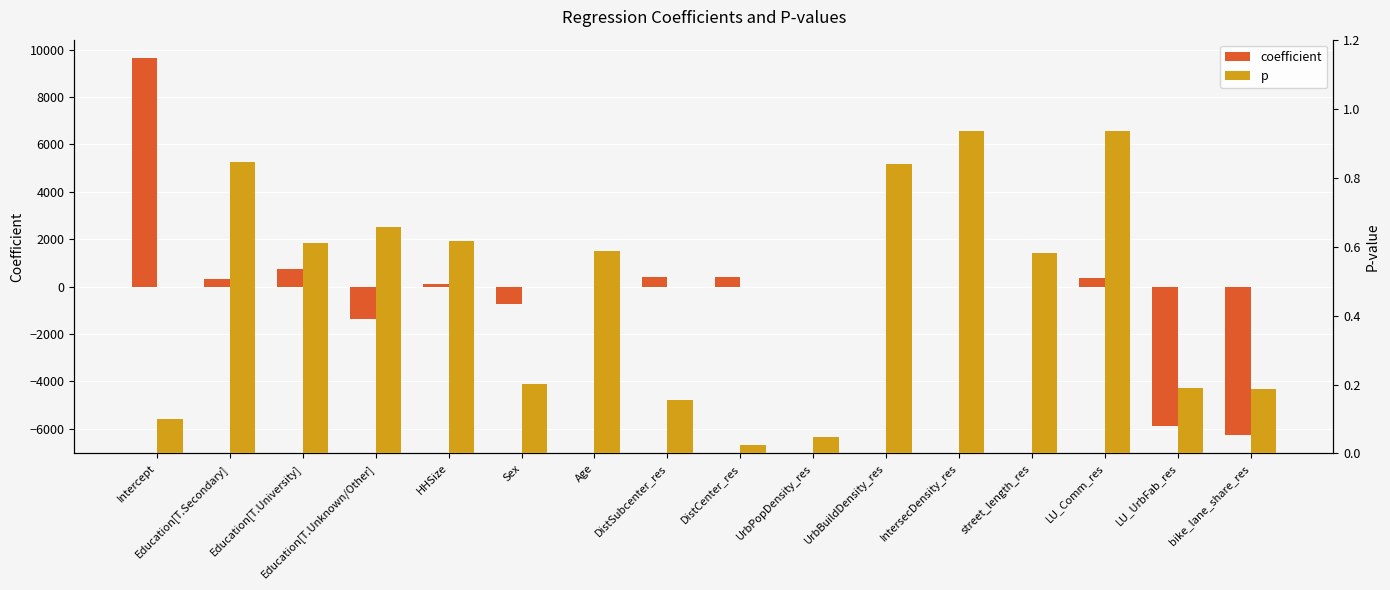

What is the difference between the maximum and minimum values in the coefficient series?

15871.7